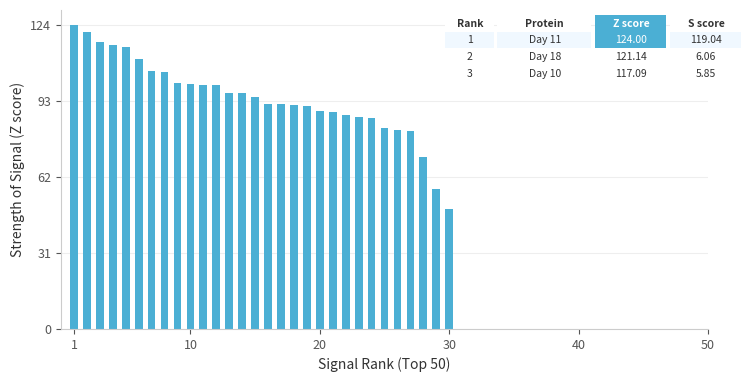

What is the maximum value shown in the chart?

124.0